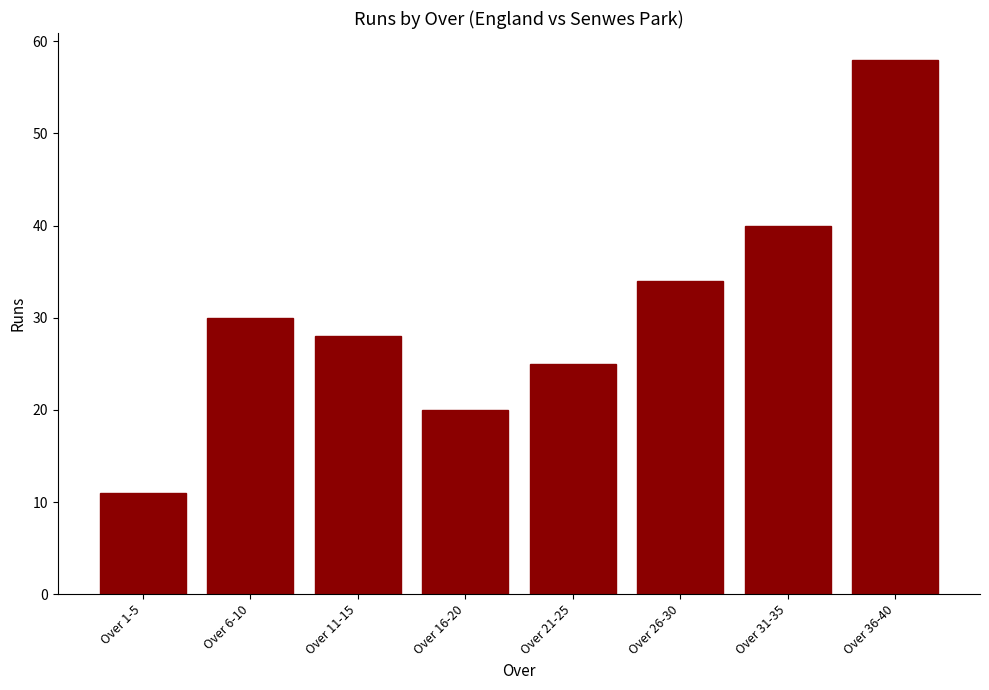

What position from the left is Over 21-25?

5